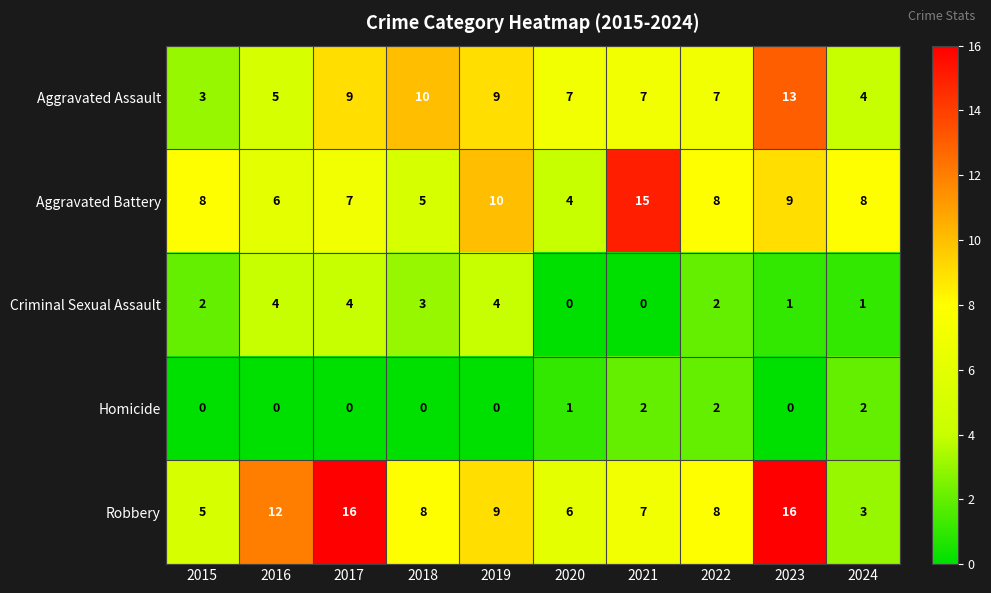

How many distinct data groups are displayed?

5